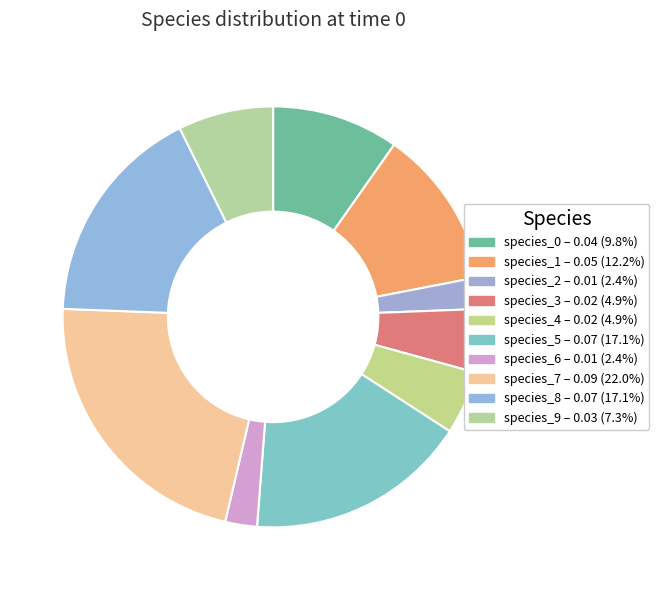

True or false: species_1 accounts for 12% of the total.

True